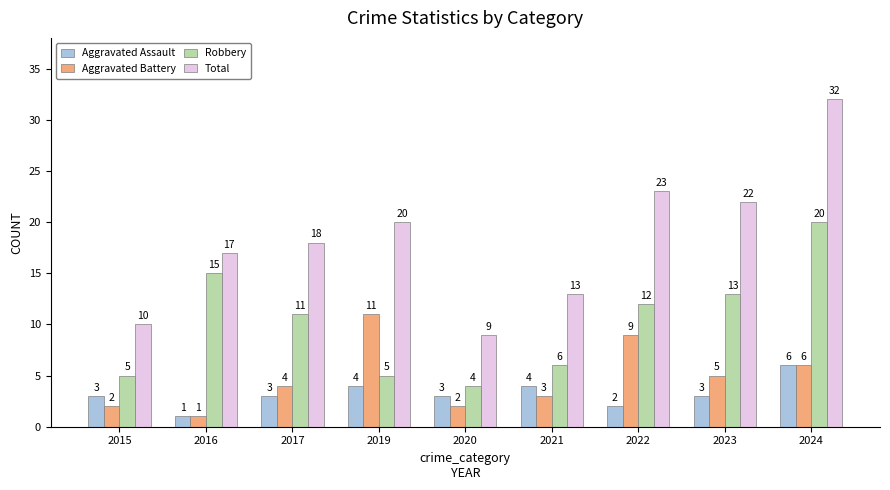

True or false: Aggravated Assault has a value of 1 at 2016.

True